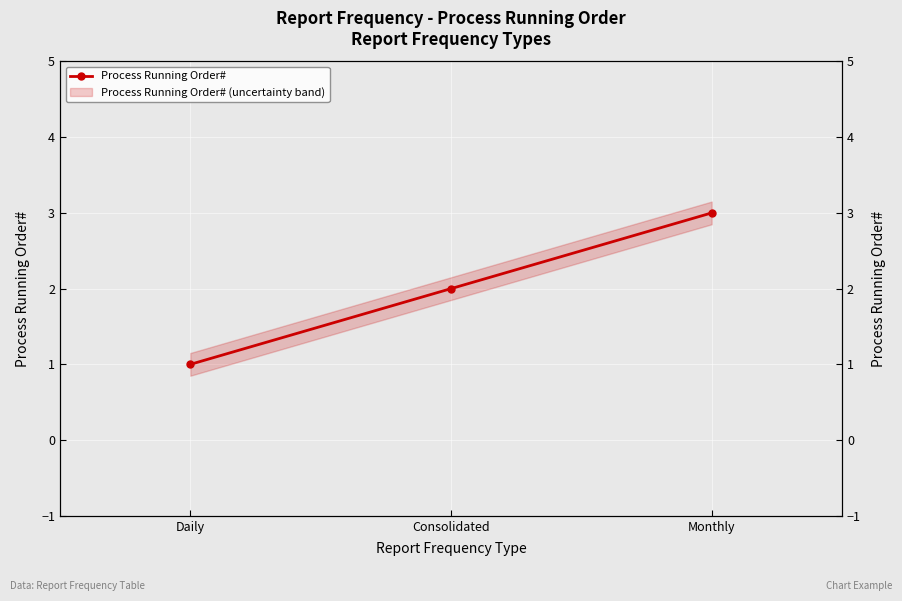

What is the average value?

2